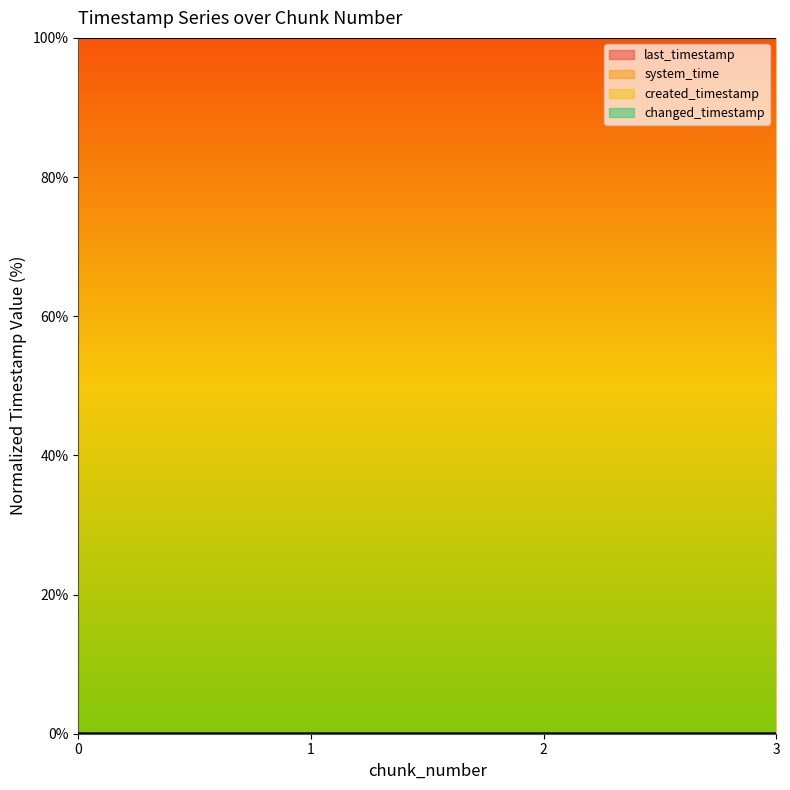

Which series has the largest total across all categories?

system_time